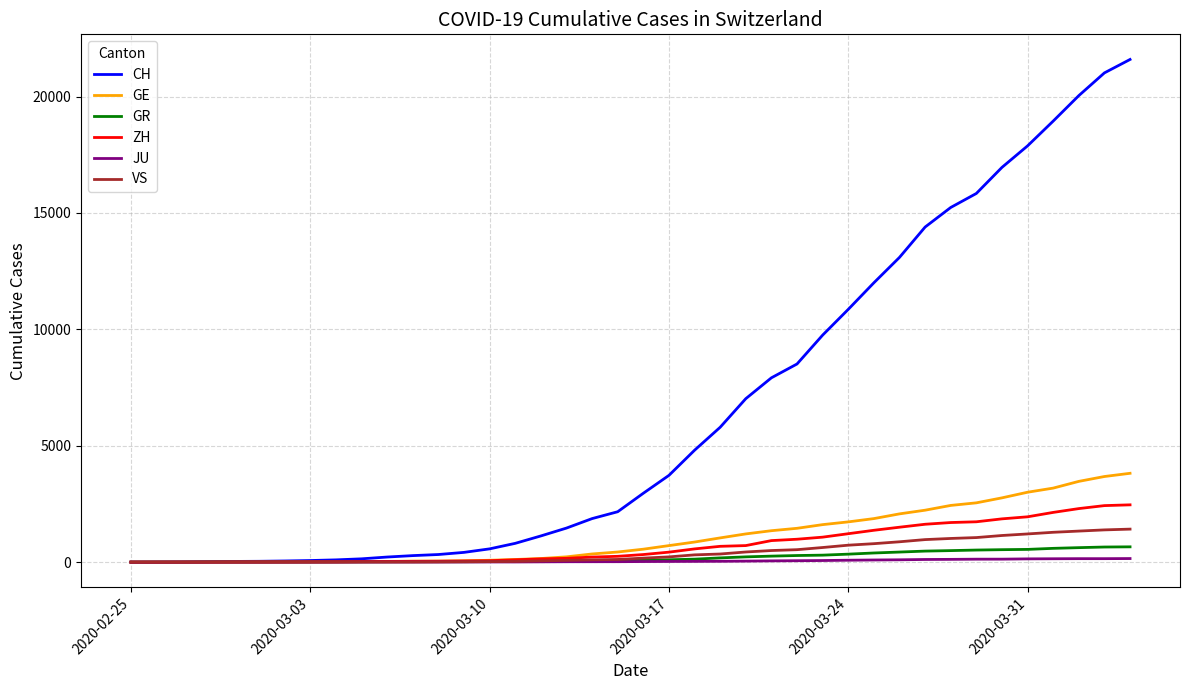

Which series has the largest range (max minus min)?

CH